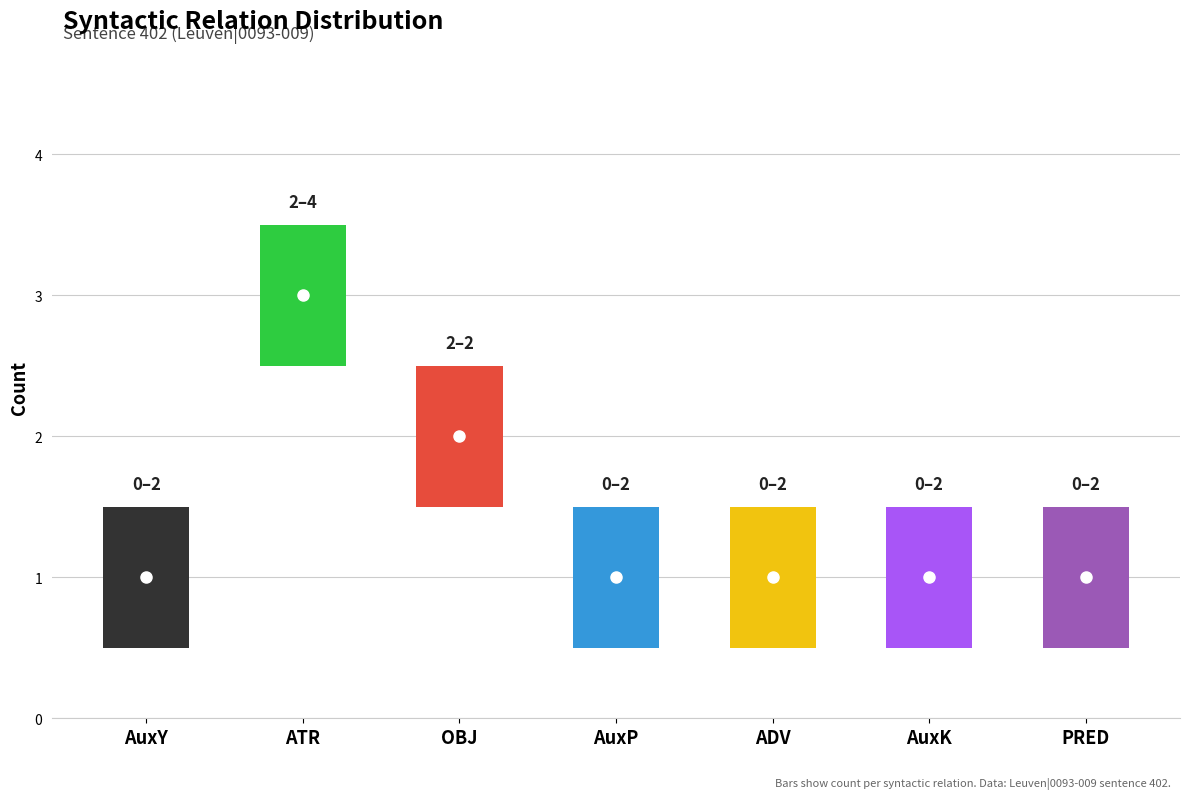

What is the smallest value displayed?

1